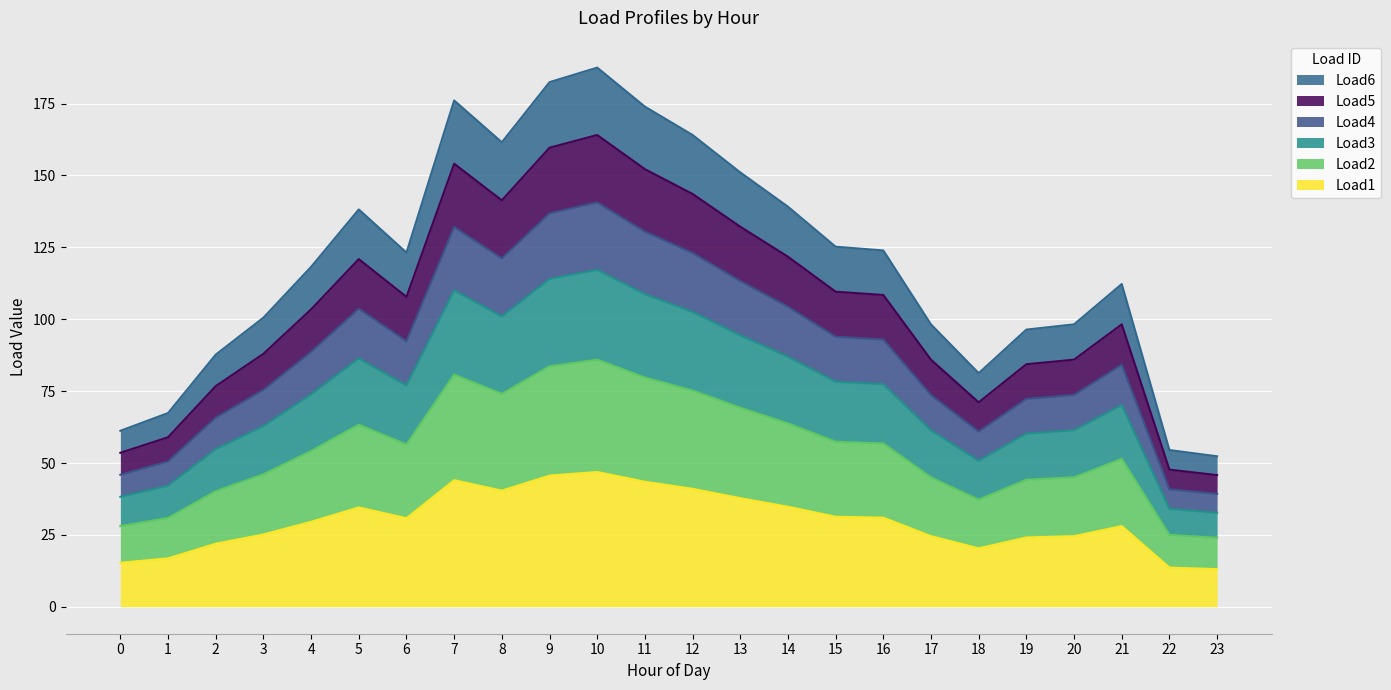

What is the difference between the highest and lowest values at 11?

130.5